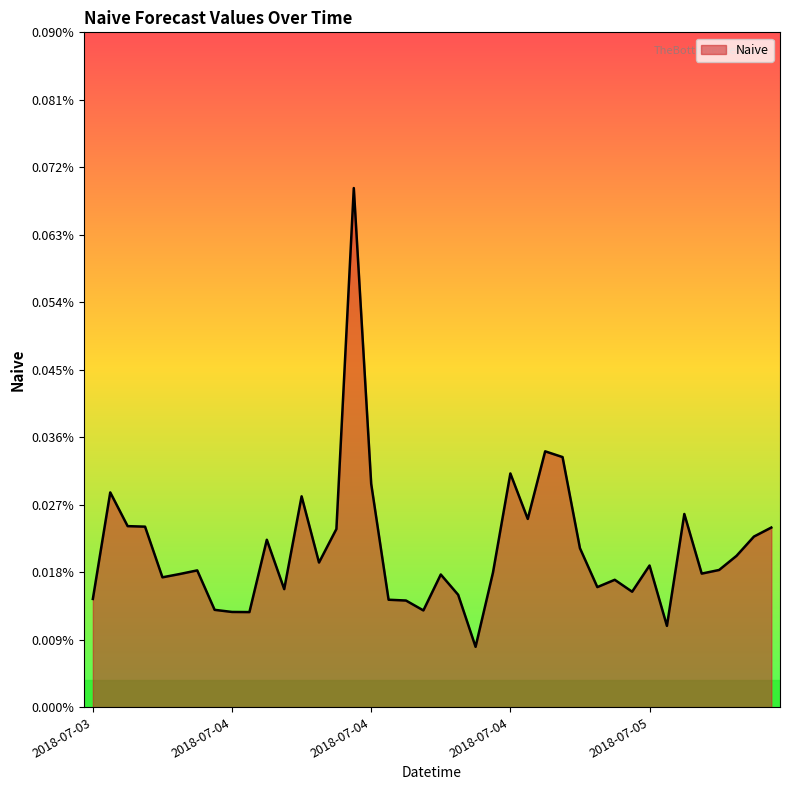

Is this an area chart (filled region under the line)?

Yes